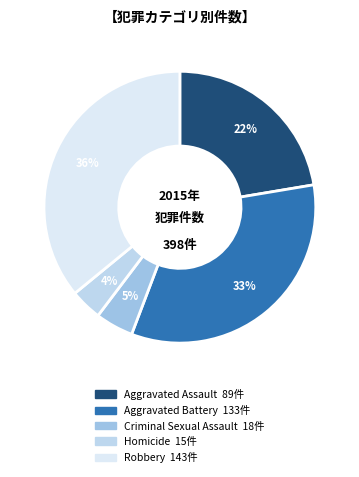

What is the ratio of the value at Aggravated Battery to the value at Criminal Sexual Assault?

7.4